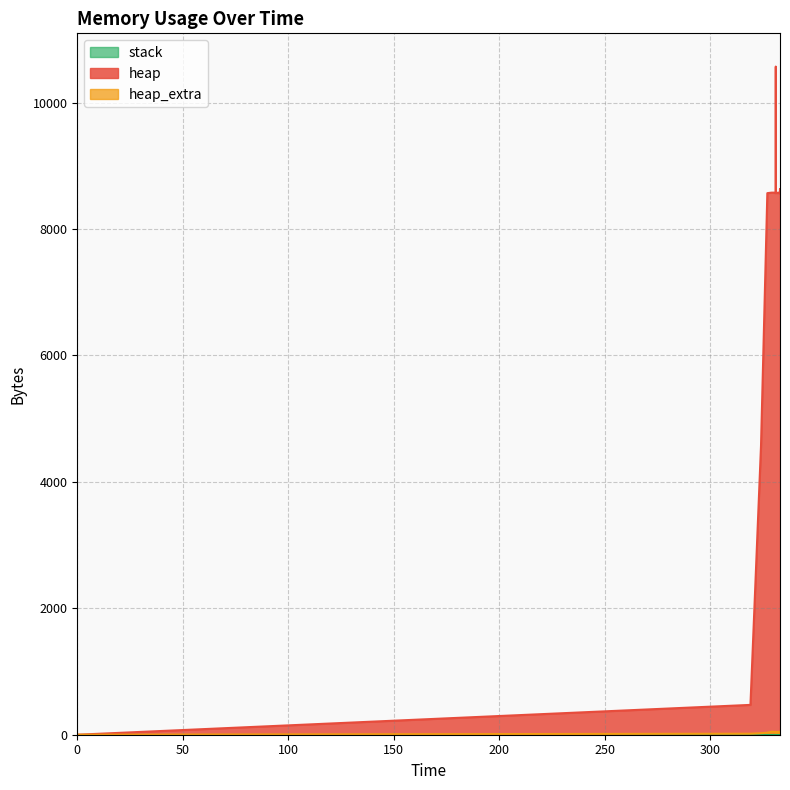

How many interior local valleys does the heap series have?

4